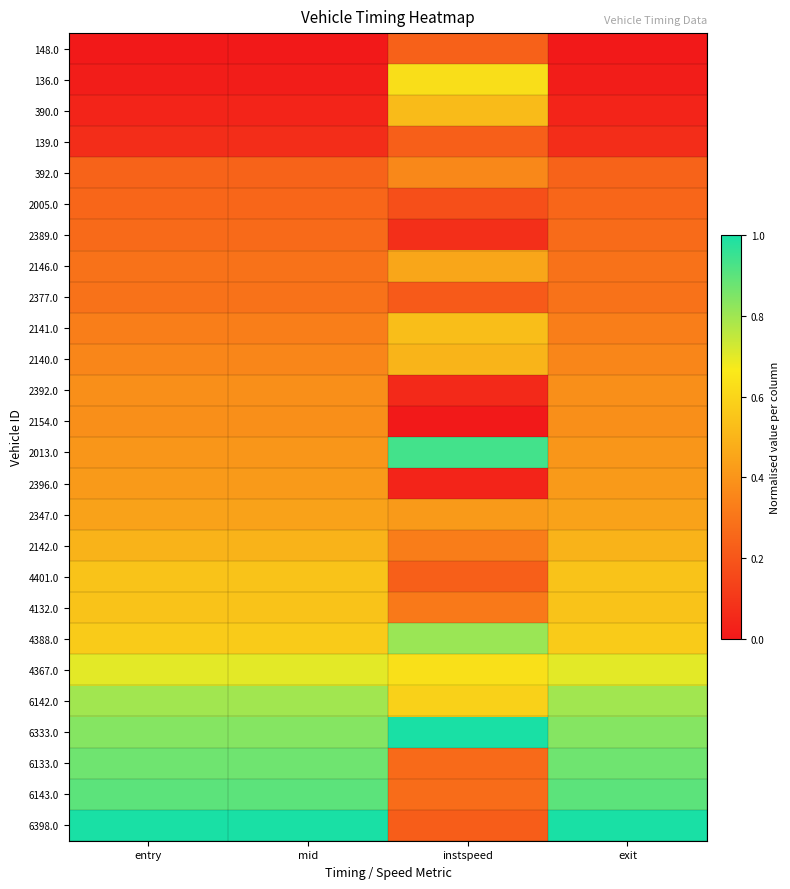

Reading left to right, extract all data points from this chart.

148.0: entry=0.0	mid=0.0	instspeed=0.2	exit=0.0
136.0: entry=0.0	mid=0.0	instspeed=0.6	exit=0.0
390.0: entry=0.0	mid=0.0	instspeed=0.5	exit=0.0
139.0: entry=0.1	mid=0.1	instspeed=0.2	exit=0.1
392.0: entry=0.2	mid=0.2	instspeed=0.4	exit=0.2
2005.0: entry=0.3	mid=0.3	instspeed=0.2	exit=0.3
2389.0: entry=0.3	mid=0.3	instspeed=0.1	exit=0.3
2146.0: entry=0.3	mid=0.3	instspeed=0.5	exit=0.3
2377.0: entry=0.3	mid=0.3	instspeed=0.2	exit=0.3
2141.0: entry=0.3	mid=0.3	instspeed=0.5	exit=0.3
2140.0: entry=0.4	mid=0.4	instspeed=0.5	exit=0.4
2392.0: entry=0.4	mid=0.4	instspeed=0.1	exit=0.4
2154.0: entry=0.4	mid=0.4	instspeed=0.0	exit=0.4
2013.0: entry=0.4	mid=0.4	instspeed=0.9	exit=0.4
2396.0: entry=0.4	mid=0.4	instspeed=0.0	exit=0.4
2347.0: entry=0.4	mid=0.4	instspeed=0.4	exit=0.4
2142.0: entry=0.5	mid=0.5	instspeed=0.3	exit=0.5
4401.0: entry=0.5	mid=0.5	instspeed=0.2	exit=0.5
4132.0: entry=0.5	mid=0.5	instspeed=0.3	exit=0.5
4388.0: entry=0.6	mid=0.6	instspeed=0.8	exit=0.6
4367.0: entry=0.7	mid=0.7	instspeed=0.6	exit=0.7
6142.0: entry=0.8	mid=0.8	instspeed=0.6	exit=0.8
6333.0: entry=0.8	mid=0.8	instspeed=1.0	exit=0.8
6133.0: entry=0.9	mid=0.9	instspeed=0.3	exit=0.9
6143.0: entry=0.9	mid=0.9	instspeed=0.3	exit=0.9
6398.0: entry=1.0	mid=1.0	instspeed=0.2	exit=1.0